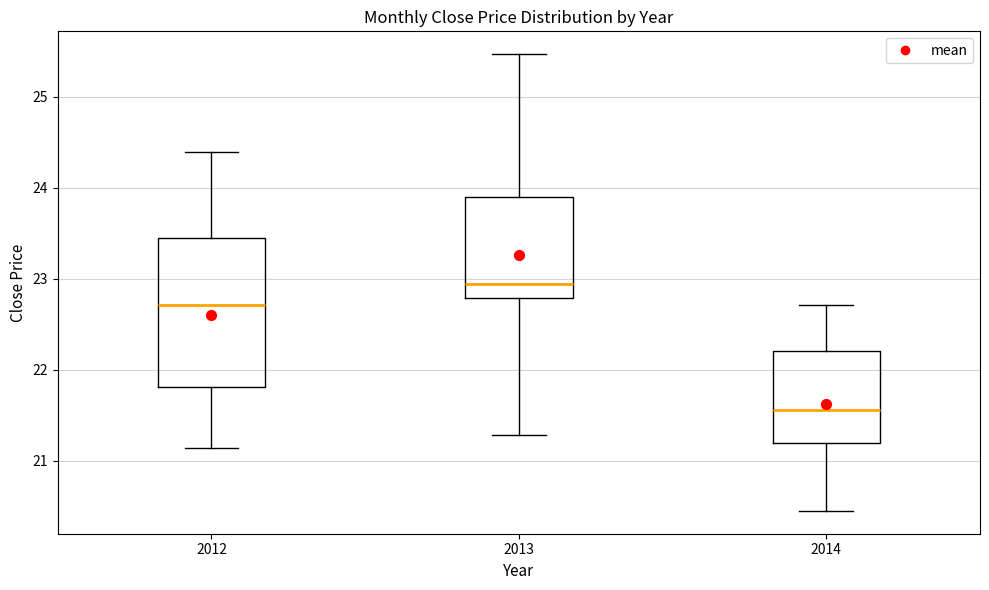

Reading left to right, transcribe this box plot: for each box, give where its median line is, the range the box spans, and where its two whiskers end, as read against the y-axis. The values are not printed on the chart, so give them approximately, as read against the axis.

2012: median 22.7, box 21.8 to 23.4, whiskers 21.1 to 24.4
2013: median 22.9, box 22.8 to 23.9, whiskers 21.3 to 25.5
2014: median 21.6, box 21.2 to 22.2, whiskers 20.5 to 22.7